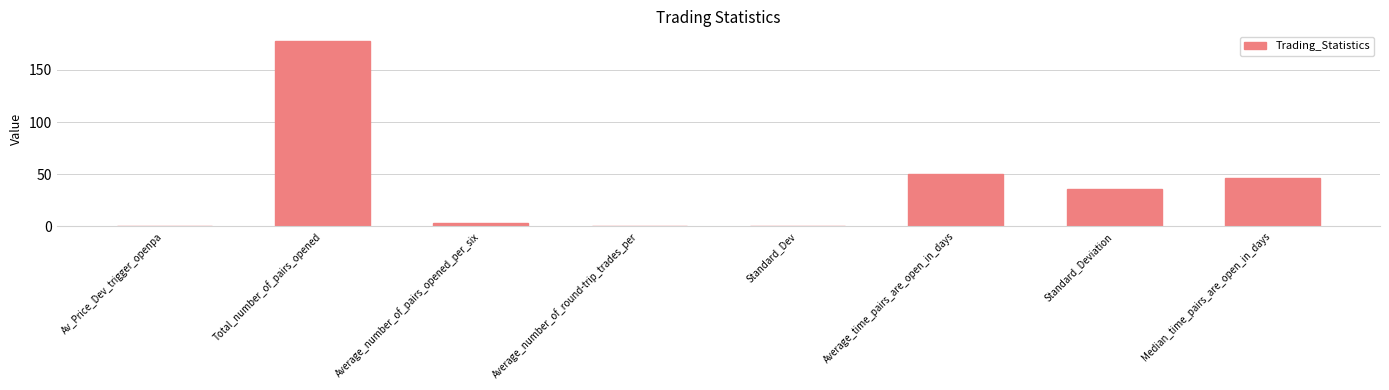

Which has a higher value, Average_time_pairs_are_open_in_days or Median_time_pairs_are_open_in_days?

Average_time_pairs_are_open_in_days